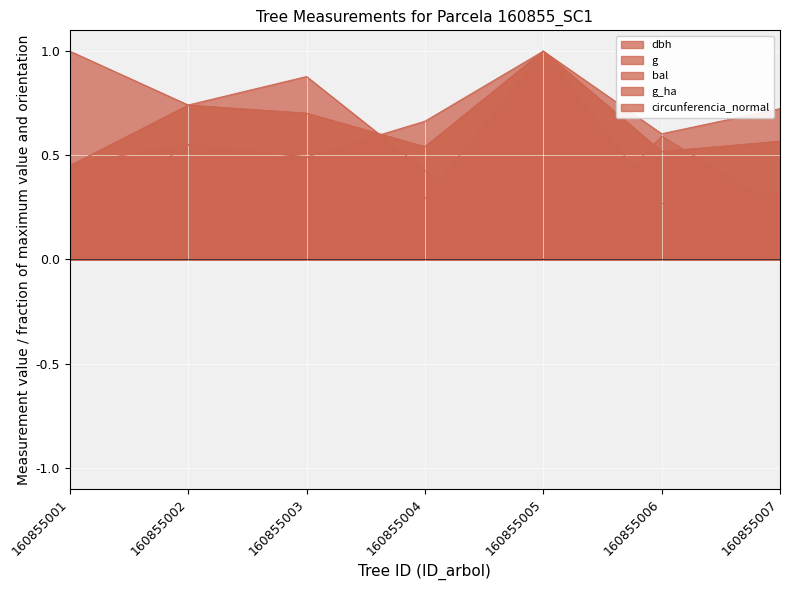

Which category has the highest value in the dbh series?

160855005